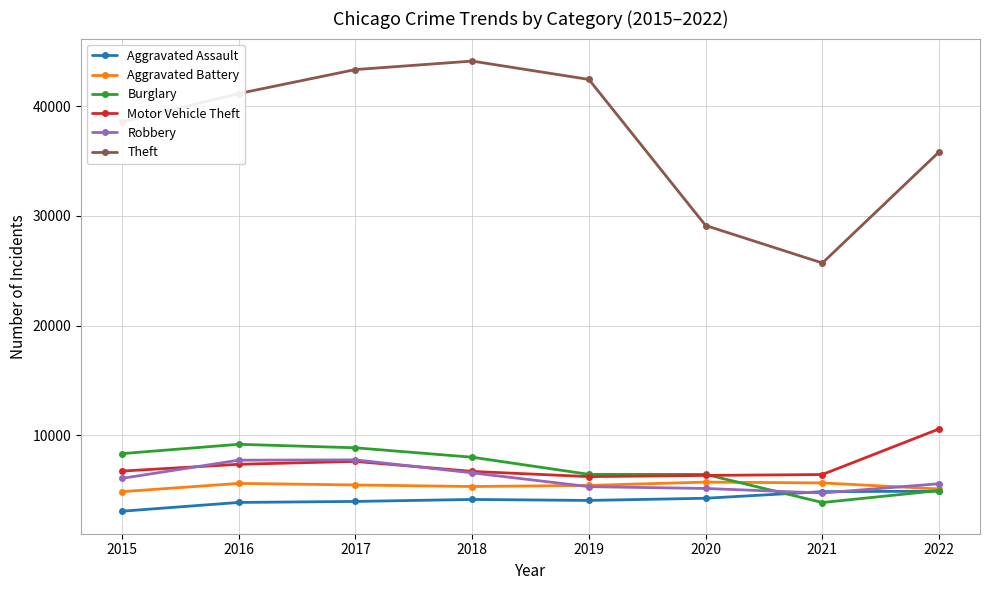

What are all the series names shown in the legend?

Aggravated Assault, Aggravated Battery, Burglary, Motor Vehicle Theft, Robbery, Theft